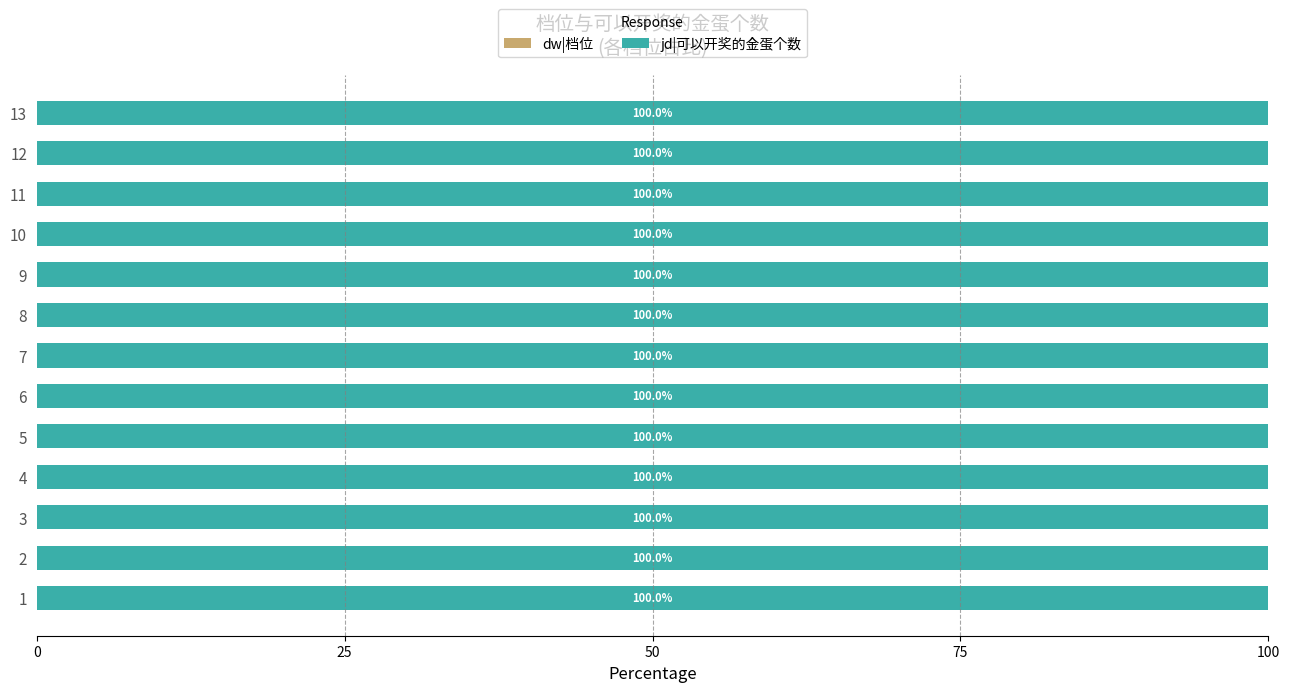

What is the total value across all series at 9?

100.0